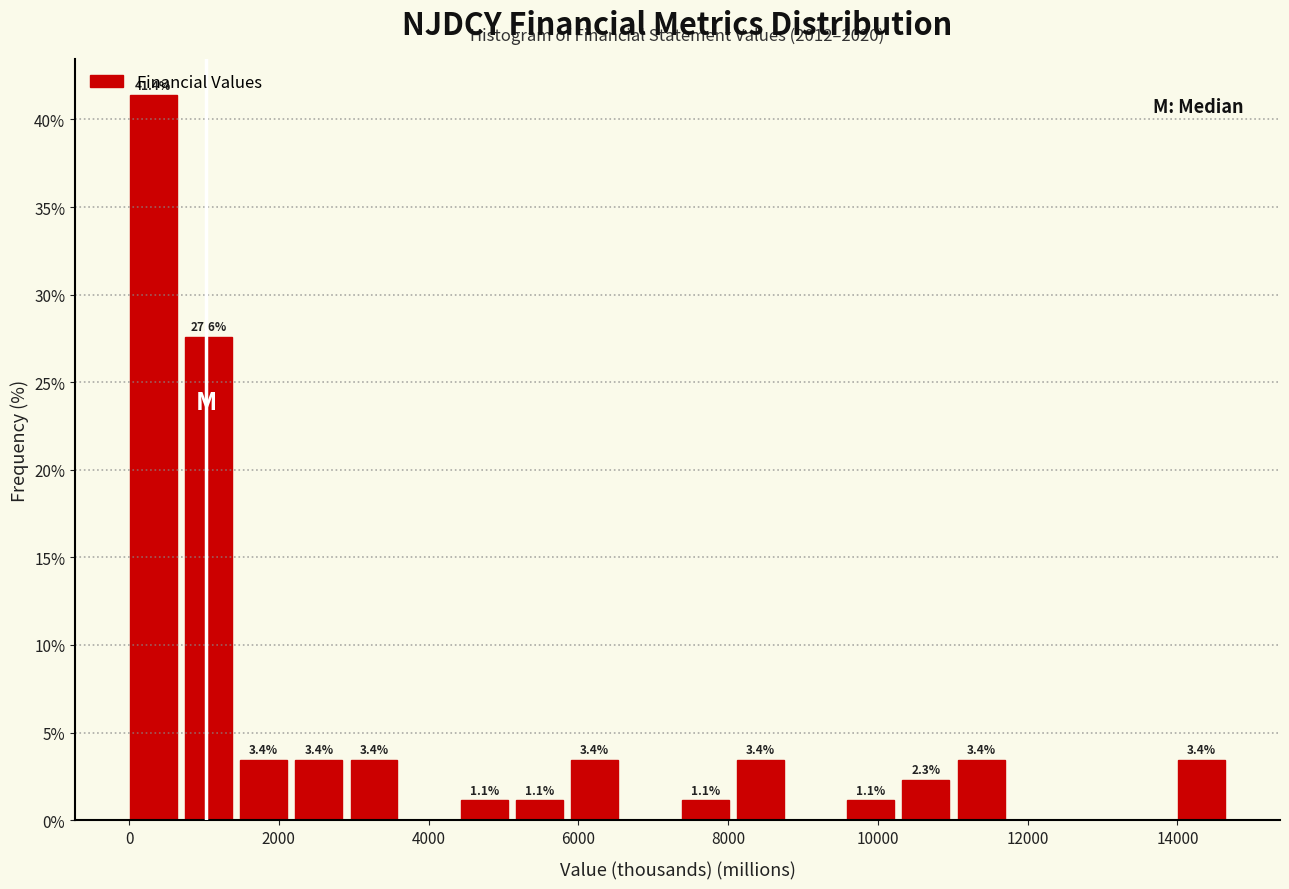

Read against the x-axis, roughly where is the centre of the tallest bar?

400